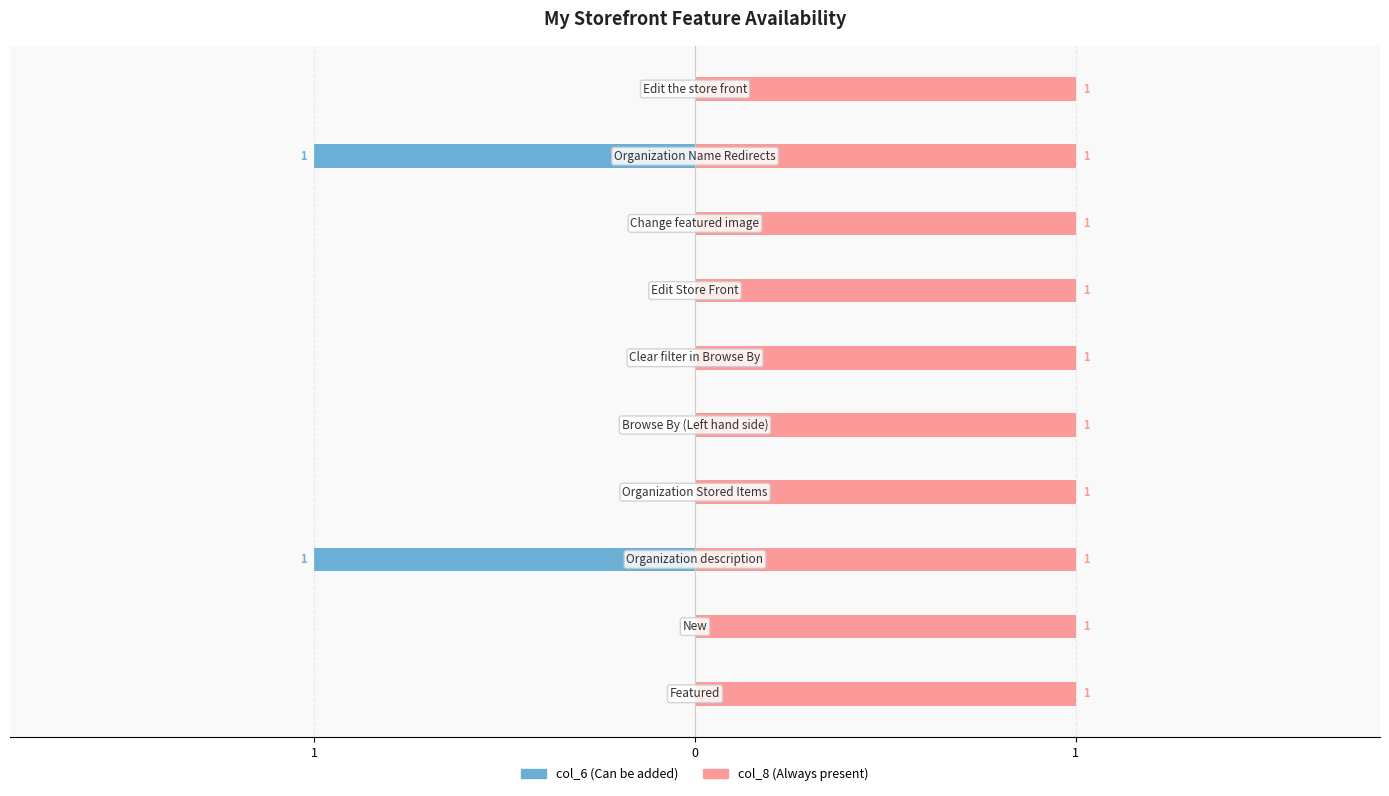

What are all the series names shown in the legend?

col_6 (Can be added), col_8 (Always present)